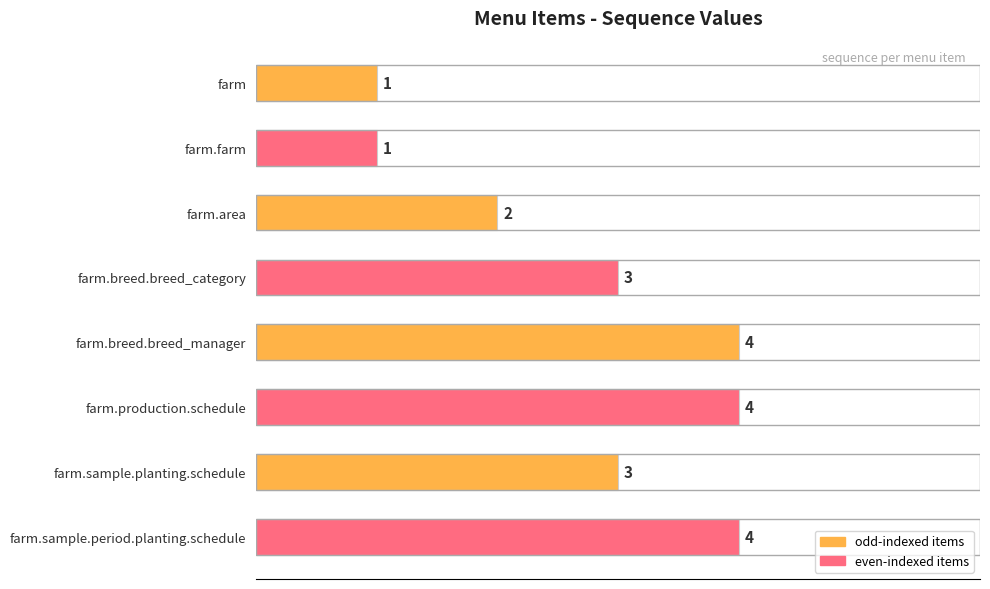

What is the average value?

3